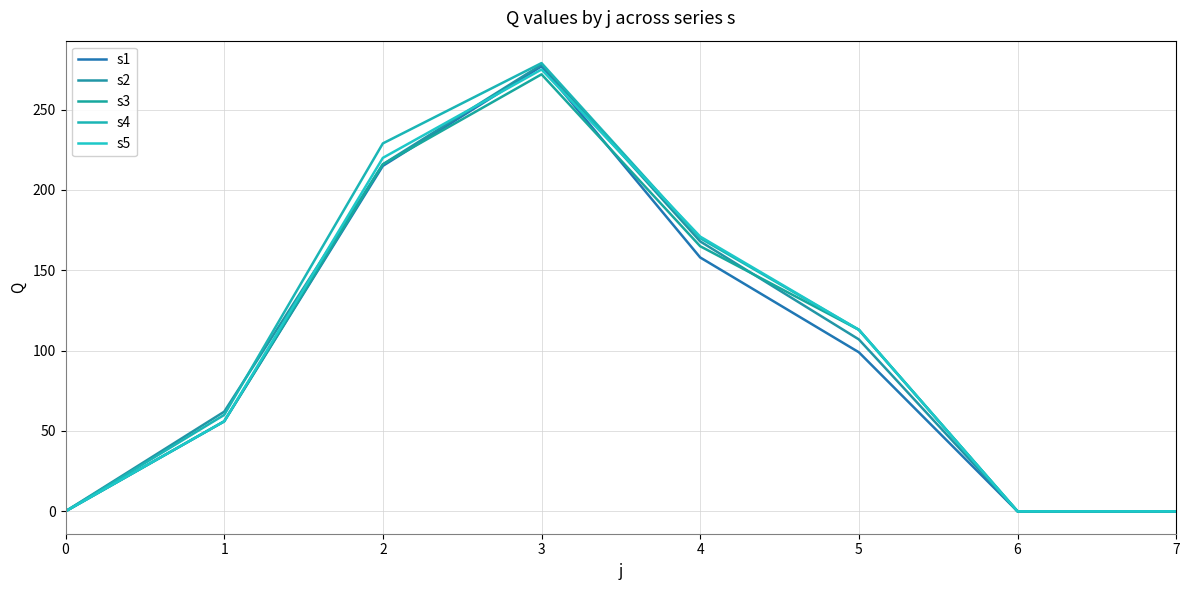

Rank the series by their maximum value, from highest to lowest.

s4, s2, s1, s5, s3